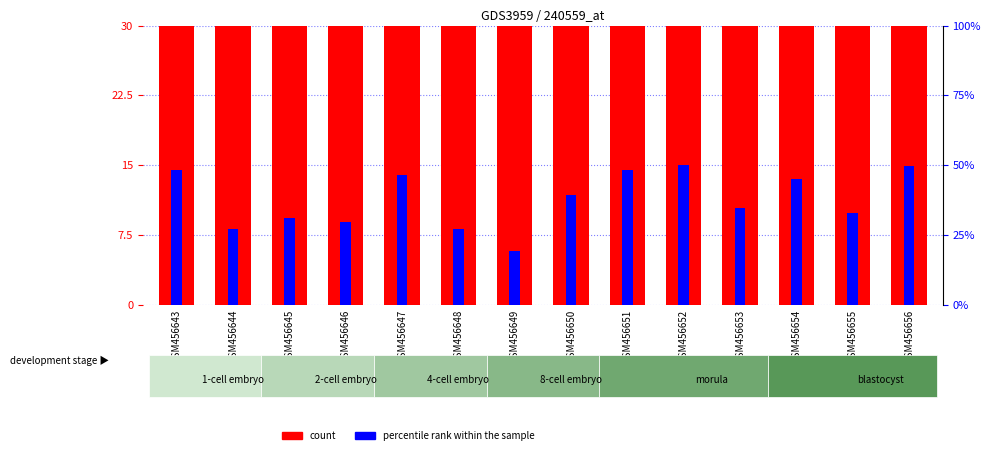

Reading left to right, extract all data points from this chart.

count: GSM456643=85.0	GSM456644=62.0	GSM456645=75.0	GSM456646=79.0	GSM456647=132.0	GSM456648=73.0	GSM456649=45.0	GSM456650=126.0	GSM456651=115.0	GSM456652=123.0	GSM456653=96.0	GSM456654=104.0	GSM456655=75.0	GSM456656=117.0
percentile rank within the sample: GSM456643=14.5	GSM456644=8.1	GSM456645=9.4	GSM456646=8.9	GSM456647=14.0	GSM456648=8.1	GSM456649=5.8	GSM456650=11.8	GSM456651=14.5	GSM456652=15.0	GSM456653=10.4	GSM456654=13.5	GSM456655=9.8	GSM456656=14.9